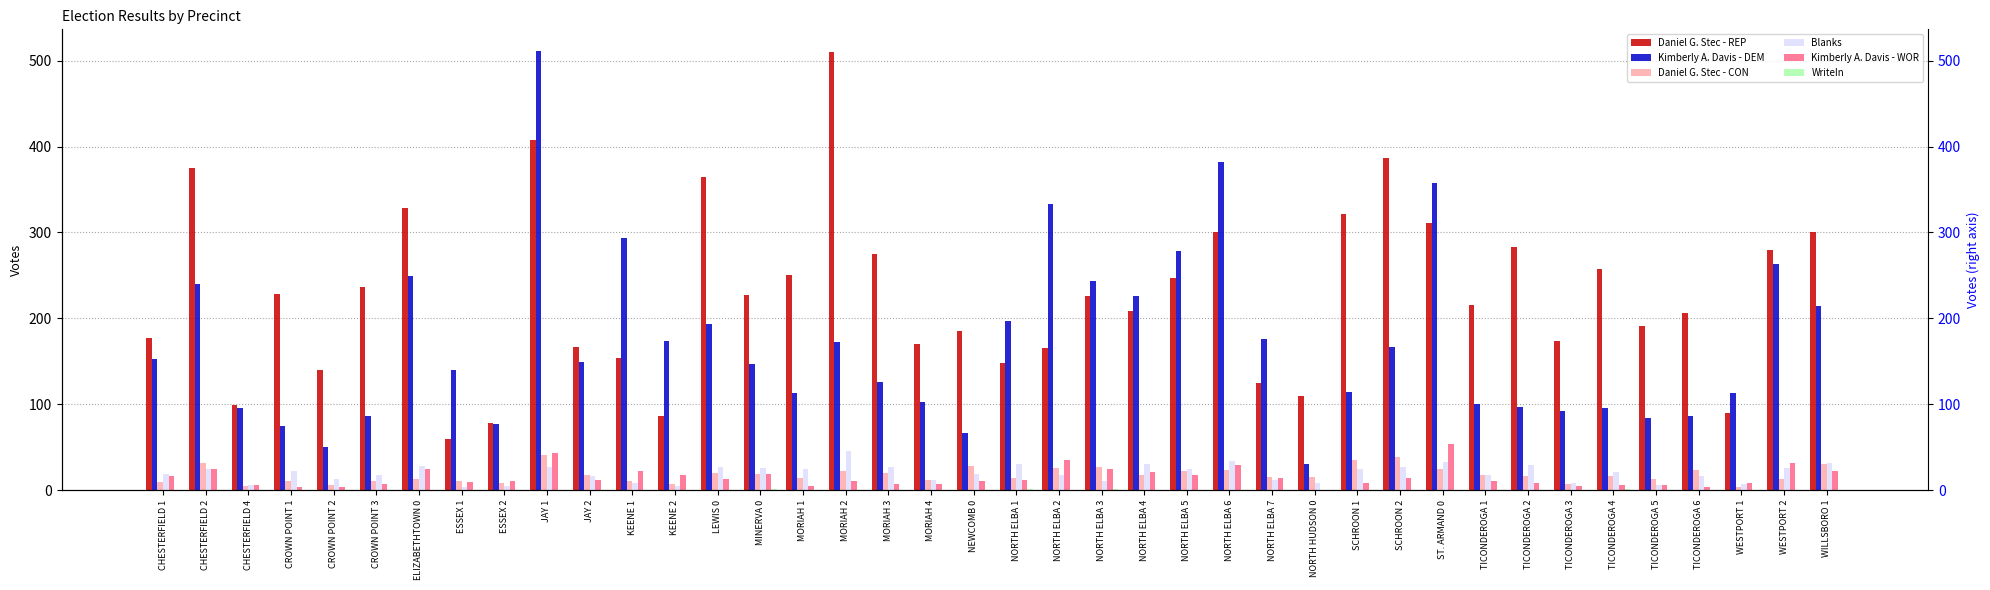

What is the difference between the Kimberly A. Davis - DEM values at ELIZABETHTOWN 0 and JAY 1?

262